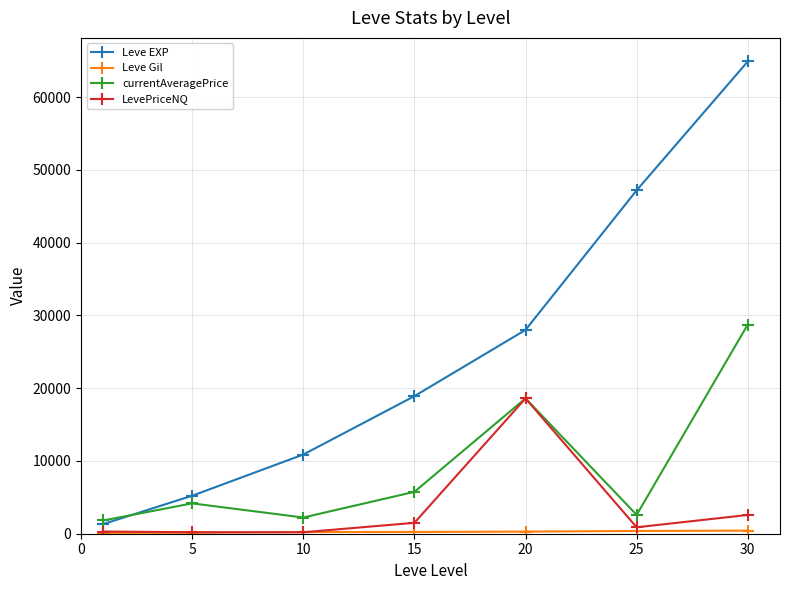

How many series are shown in this chart?

4